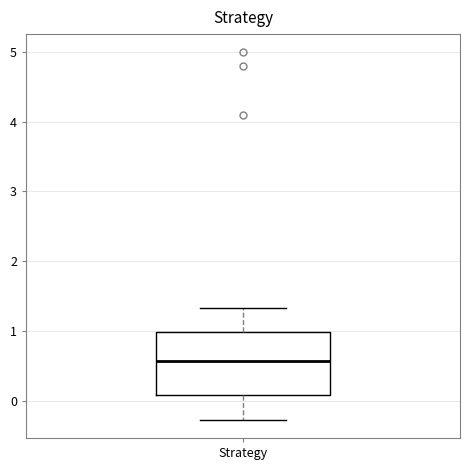

Where is the lower edge of the box for Strategy on the y-axis? The values are not printed on the chart, so give them approximately, as read against the axis.

0.1